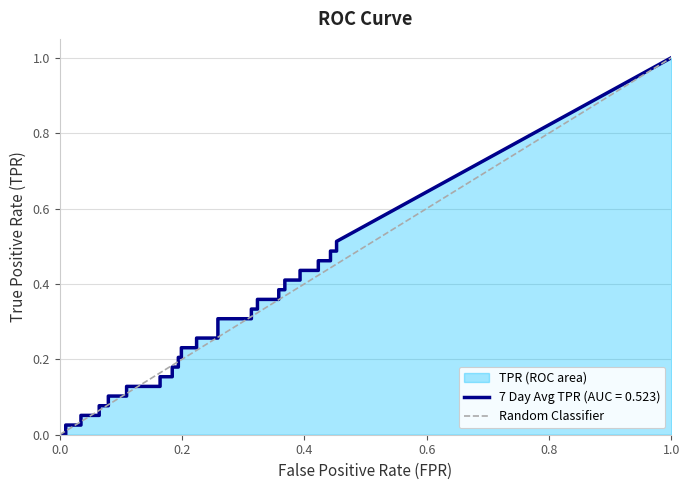

True or false: the data shows 1 at 0.0.

False